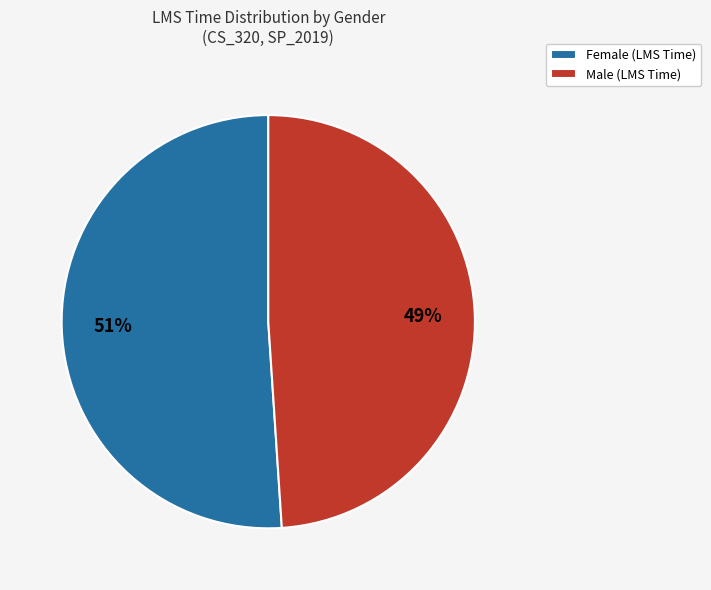

Which category has the biggest portion of the pie?

Female (LMS Time)